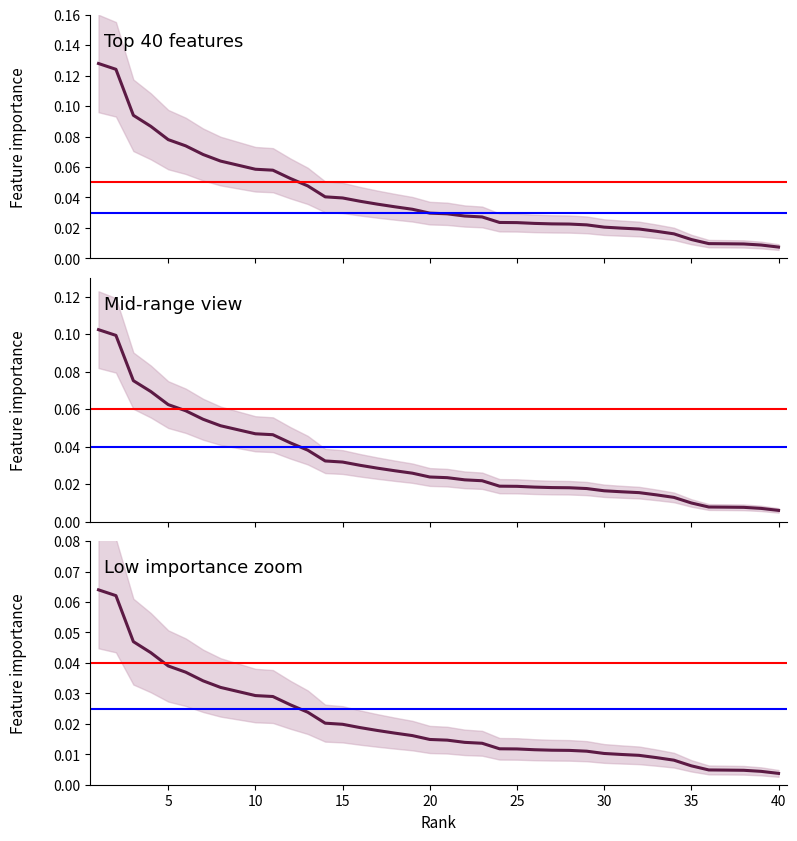

At which category does the chart reach its peak across all series?

1